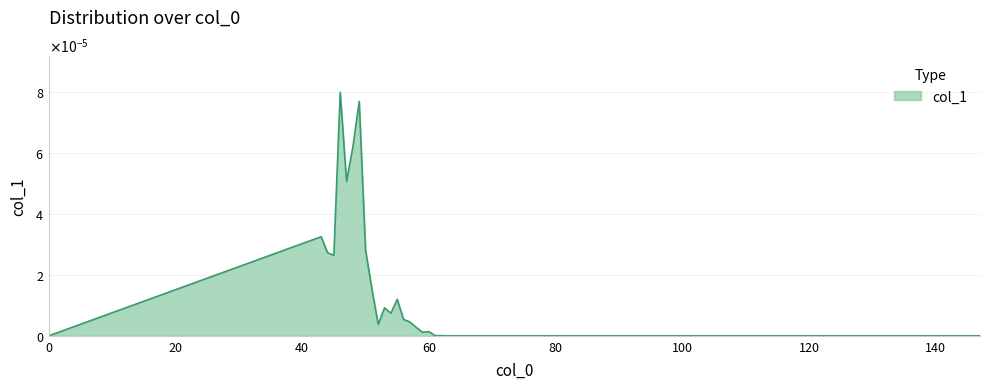

Does the chart display data point markers on the line(s)?

No